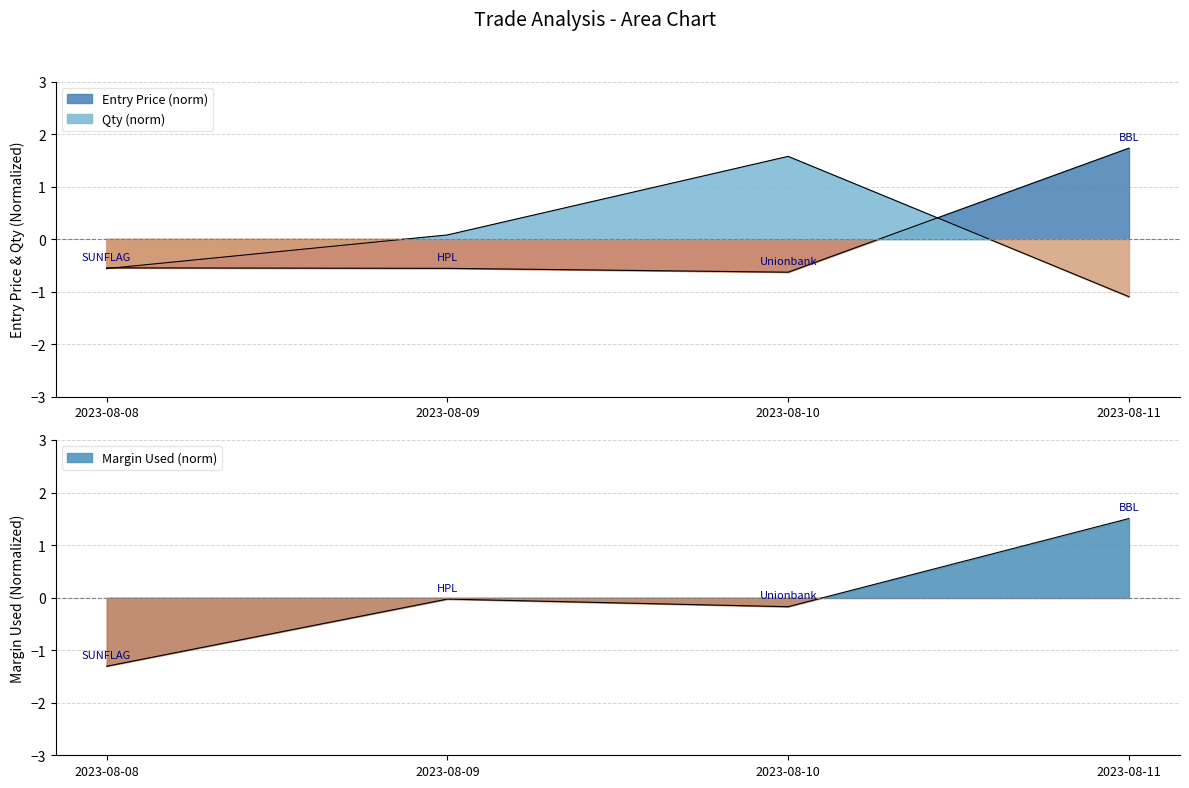

Which series has the widest spread of values?

Margin Used